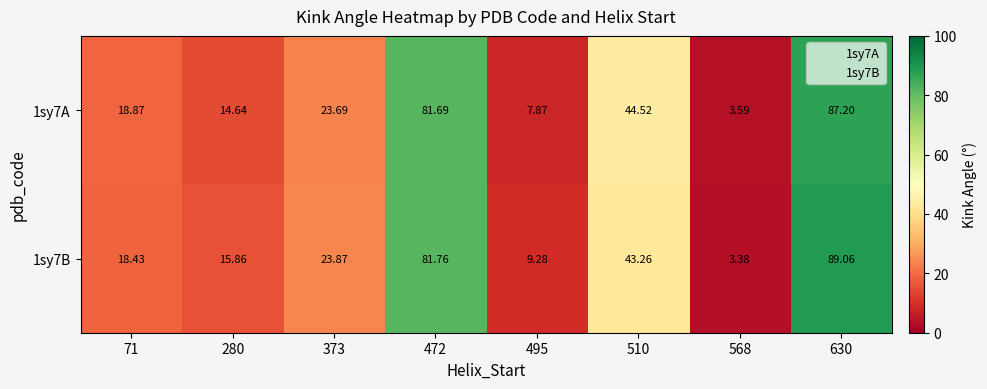

What is the spread (max minus min) of values at 373?

0.2